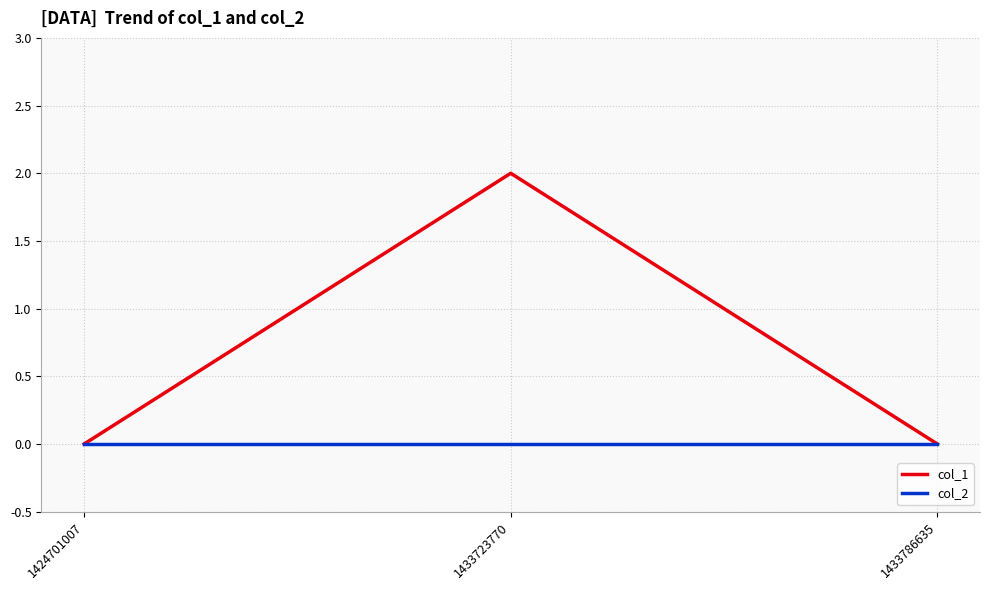

At 1433723770, list the series in order from smallest to largest.

col_2, col_1